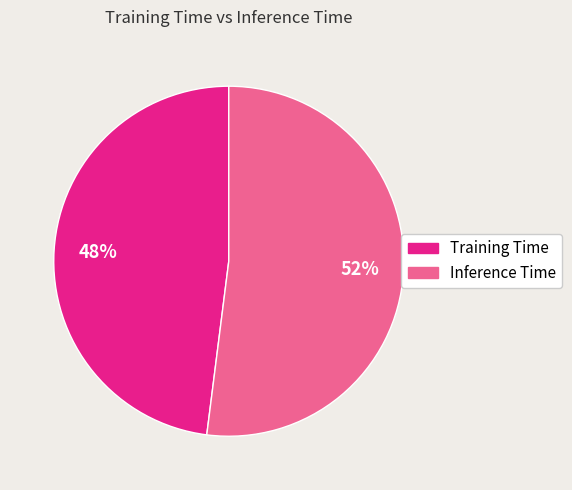

What is the smallest slice in the pie chart?

Training Time